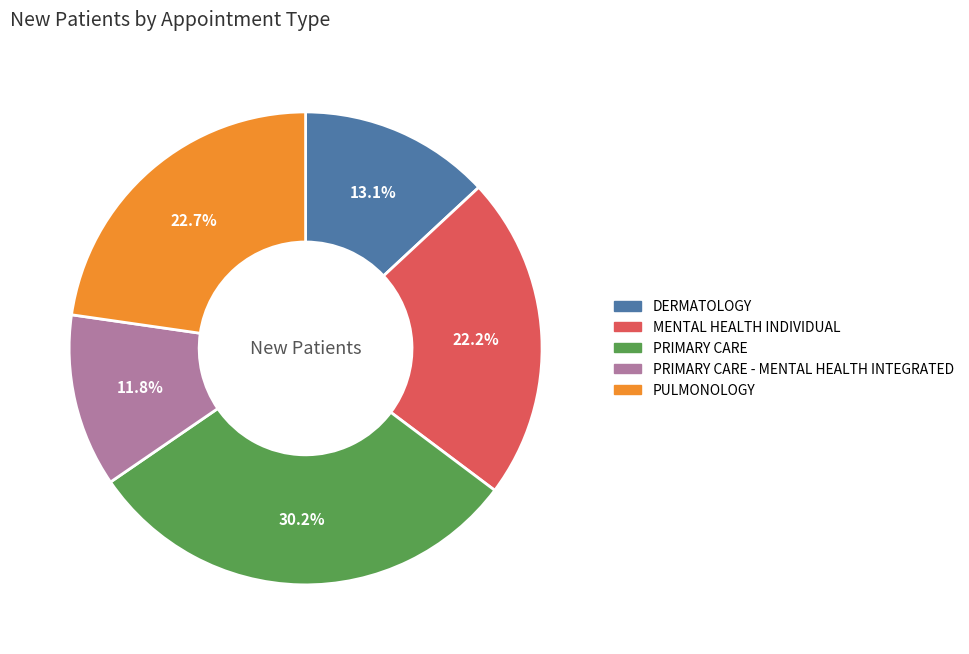

Does any single category account for the majority?

No